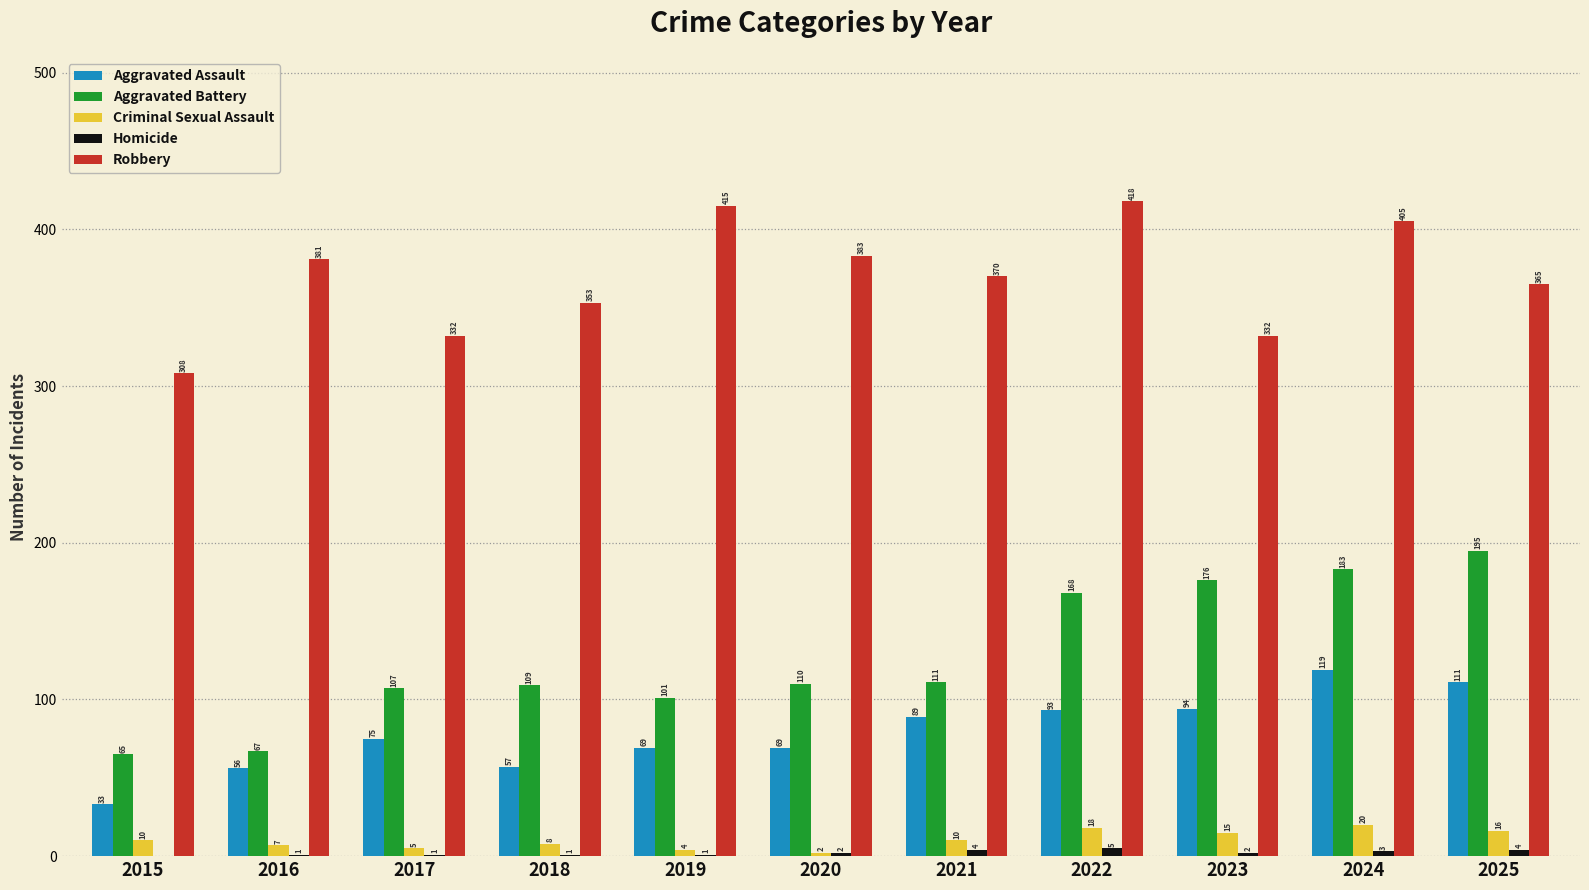

What value does the Aggravated Assault series have at 2019, to the nearest 10?

70